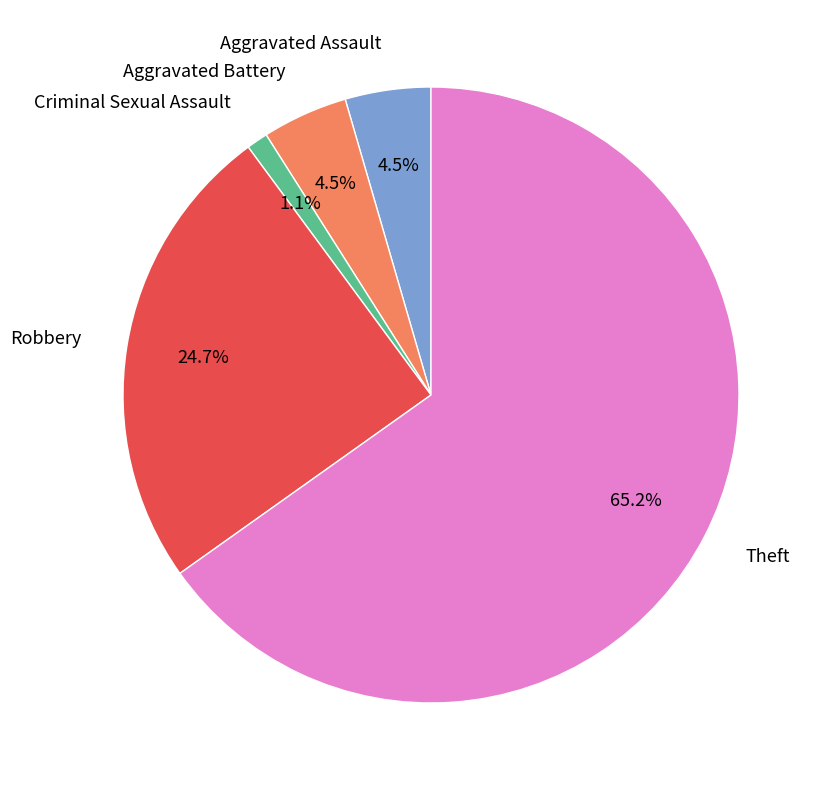

Which category has the smallest portion of the pie?

Criminal Sexual Assault